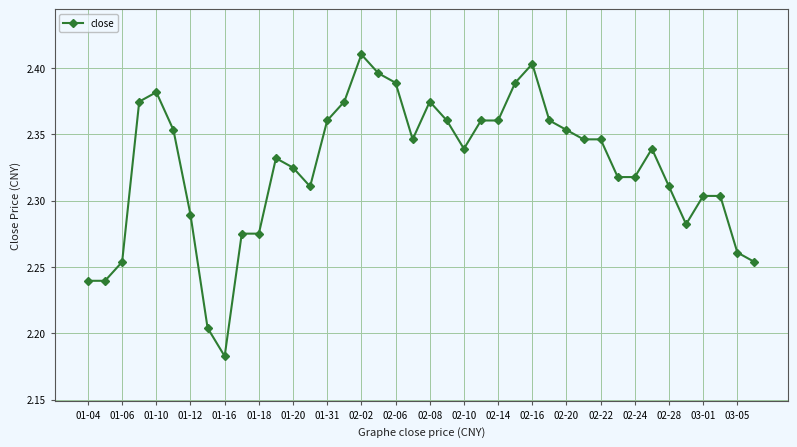

What is the difference between the second highest and second lowest values?

0.2